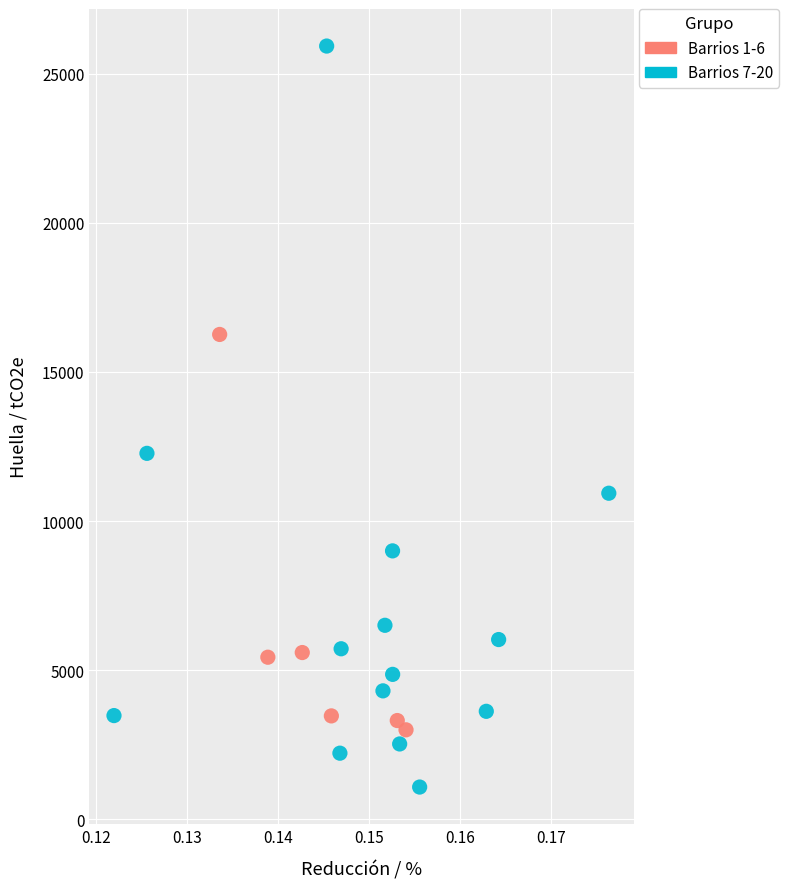

Which series has the widest spread of Y values?

Barrios 7-20